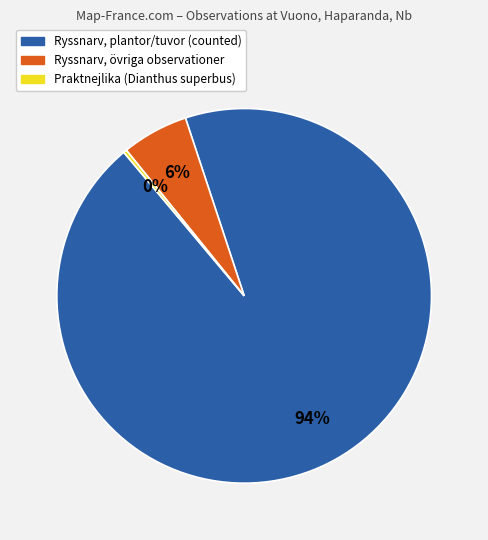

How many slices are in this pie chart?

3